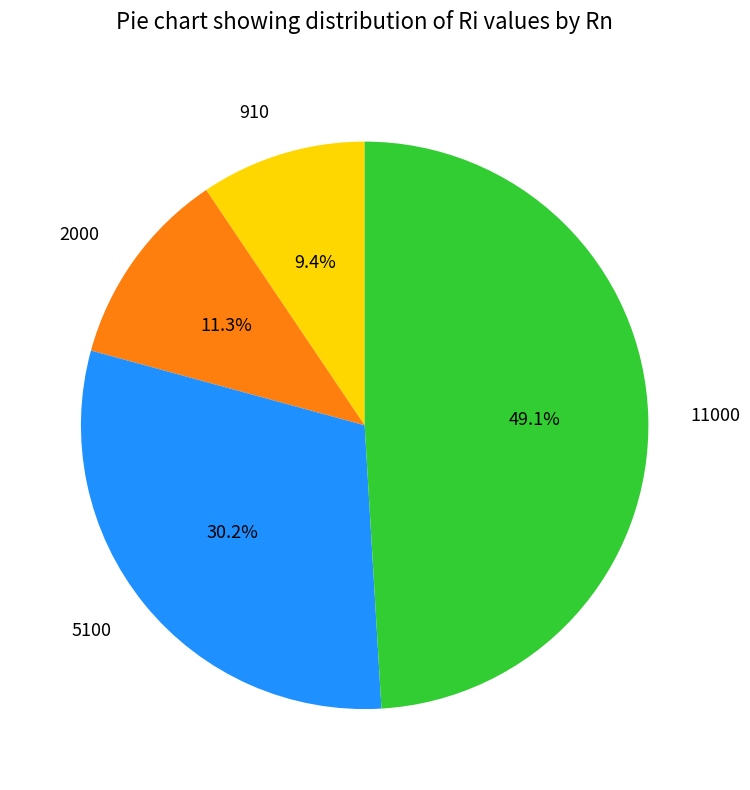

True or false: 11000 accounts for 44% of the total.

False